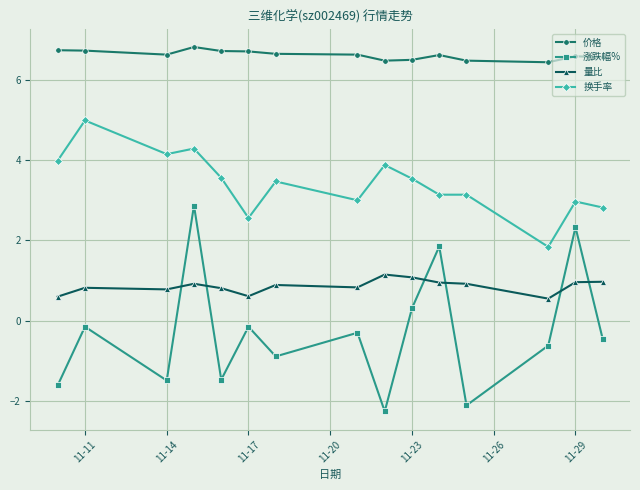

What is the value of the 涨跌幅% point at the 11th from the left?

1.9